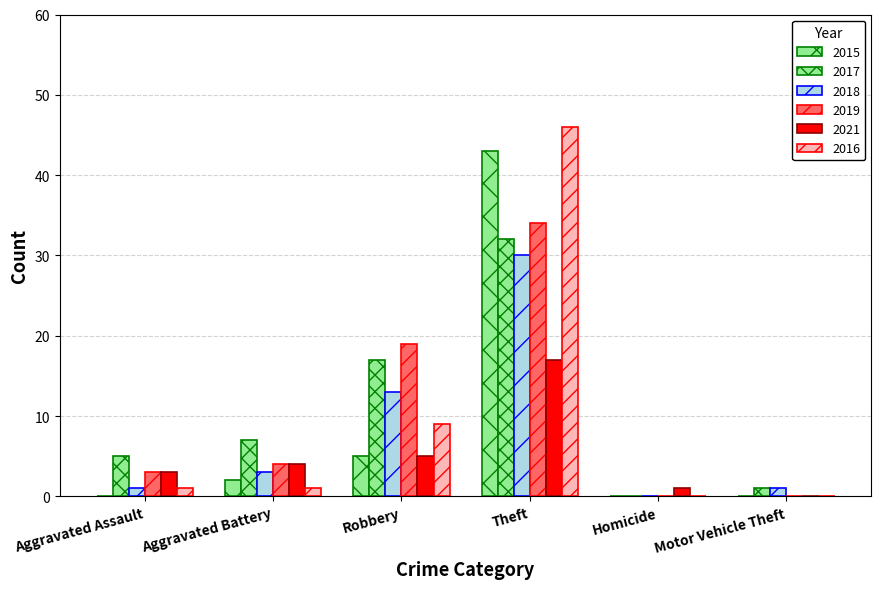

At which label is 2017 closest to 16?

Robbery